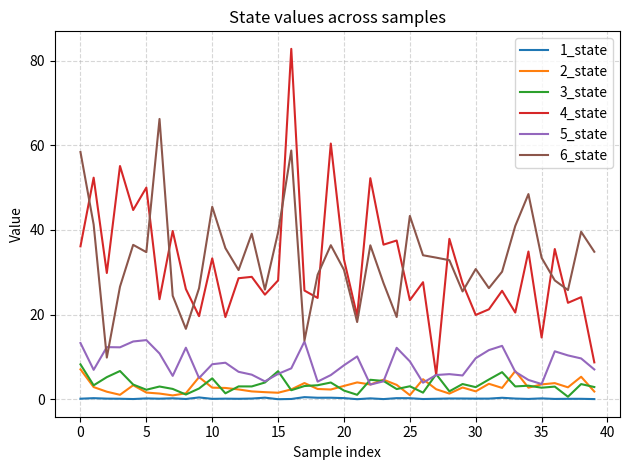

Which series has the widest spread of values?

4_state